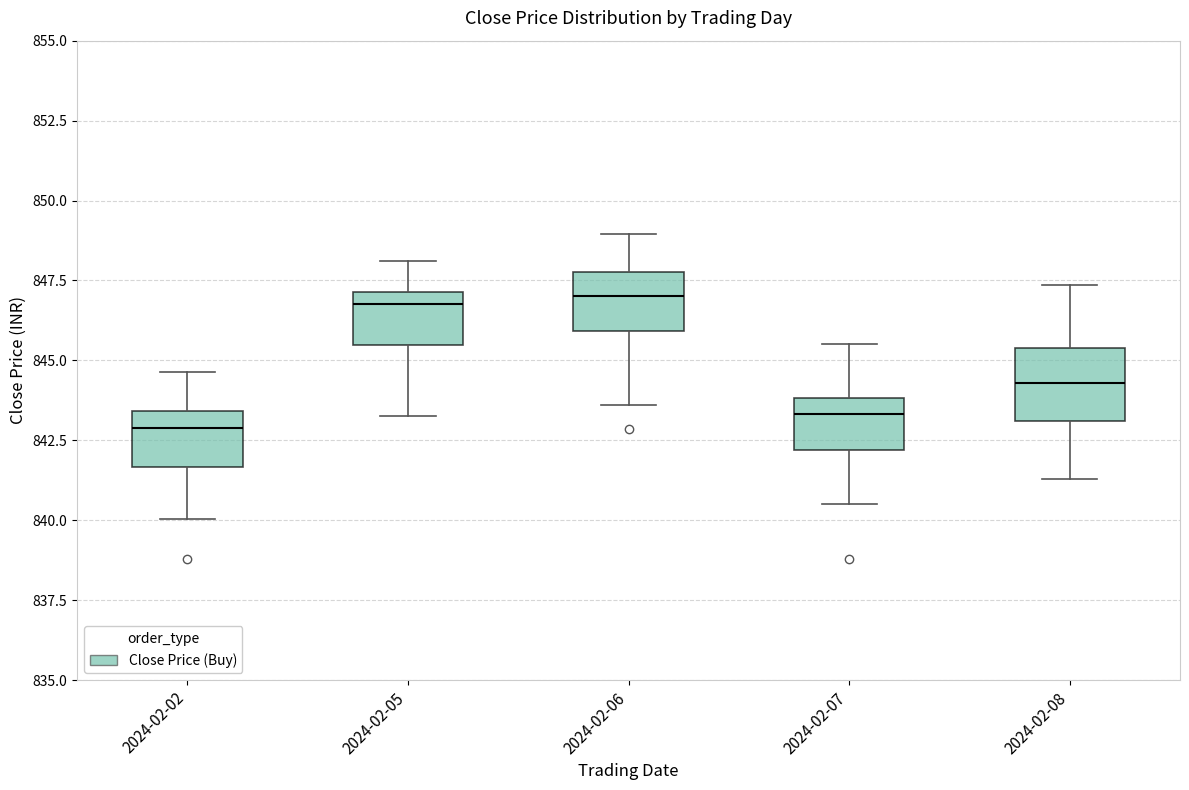

Reading left to right, transcribe this box plot: for each box, give where its median line is, the range the box spans, and where its two whiskers end, as read against the y-axis. The values are not printed on the chart, so give them approximately, as read against the axis.

2024-02-02: median 843.0, box 841.5 to 843.5, whiskers 840.0 to 844.5
2024-02-05: median 847.0 (just below the box's upper edge), box 845.5 to 847.0, whiskers 843.5 to 848.0
2024-02-06: median 847.0, box 846.0 to 848.0, whiskers 843.5 to 849.0
2024-02-07: median 843.5, box 842.0 to 844.0, whiskers 840.5 to 845.5
2024-02-08: median 844.5, box 843.0 to 845.5, whiskers 841.5 to 847.5